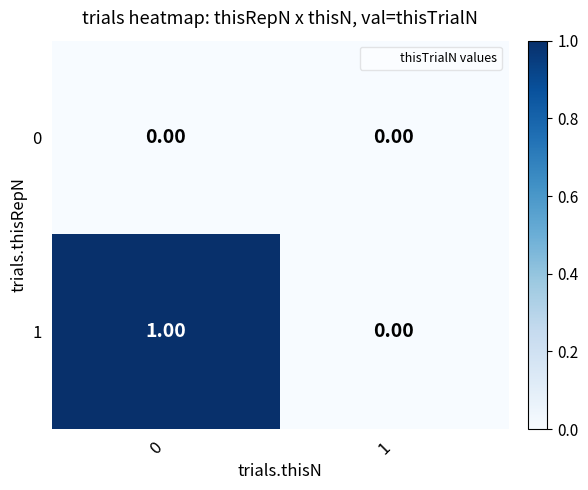

List the series in order of their peak value, lowest first.

0, 1